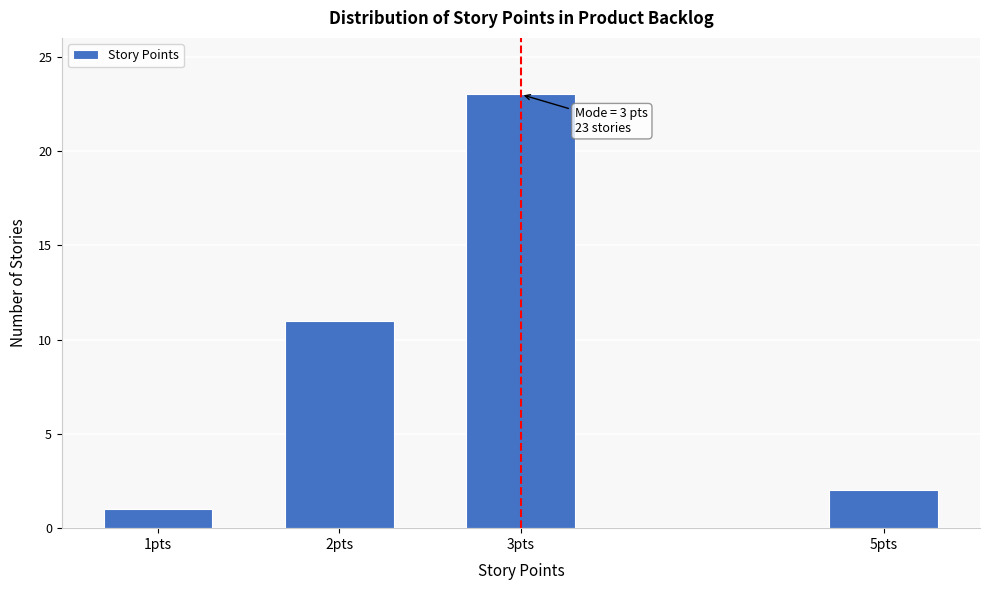

Reading left to right, transcribe all the data shown in this chart.

1	11	23	2